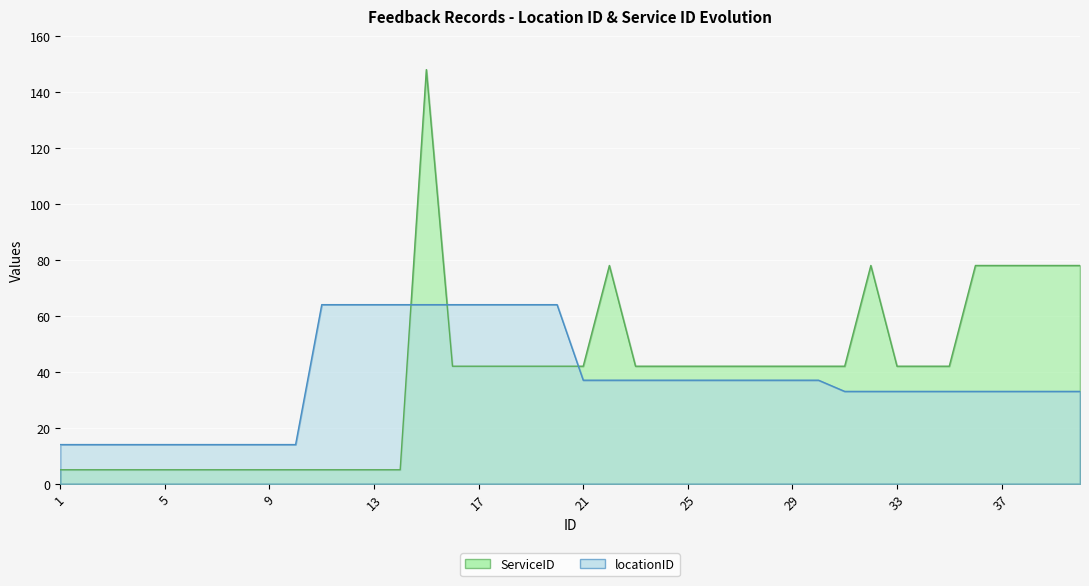

What is the greatest value displayed?

148